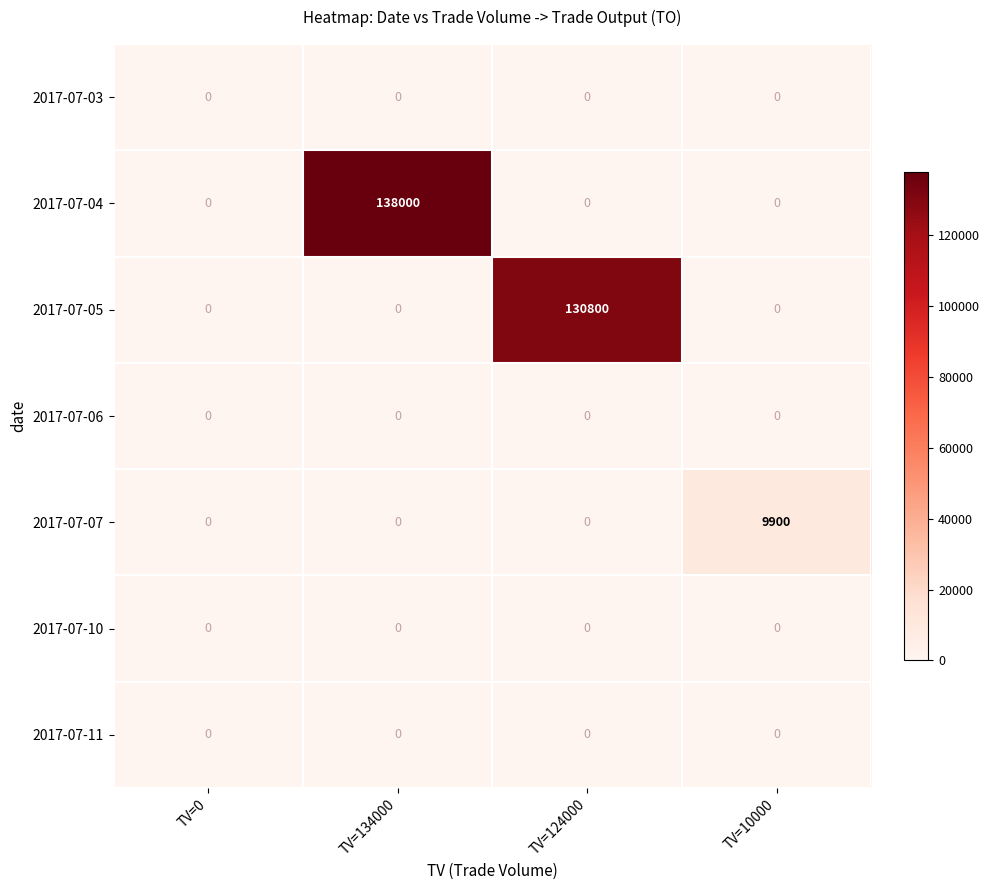

What is the spread (max minus min) of values at TV=124000?

130800